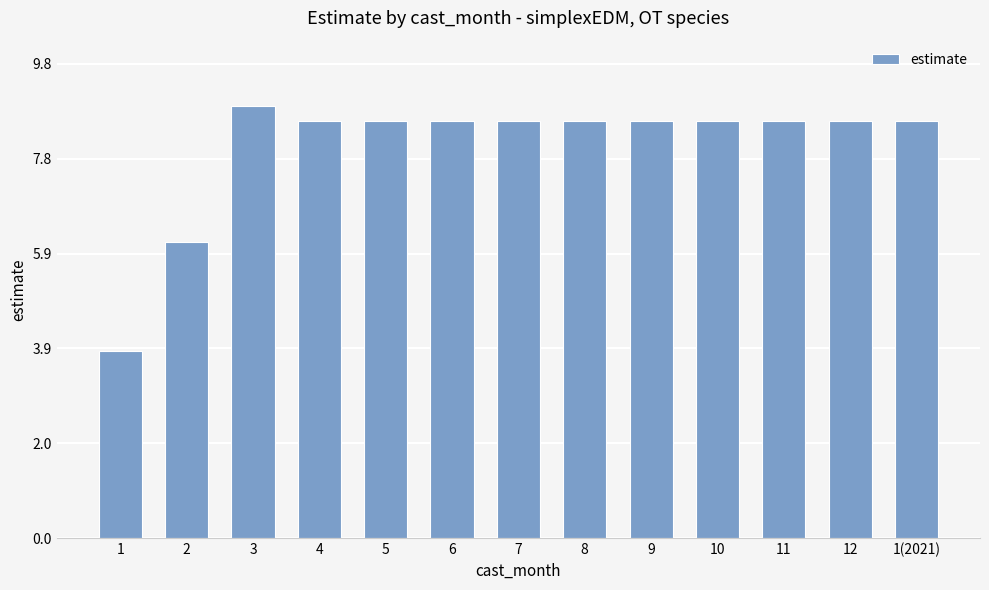

What is the minimum value shown in the chart?

3.9